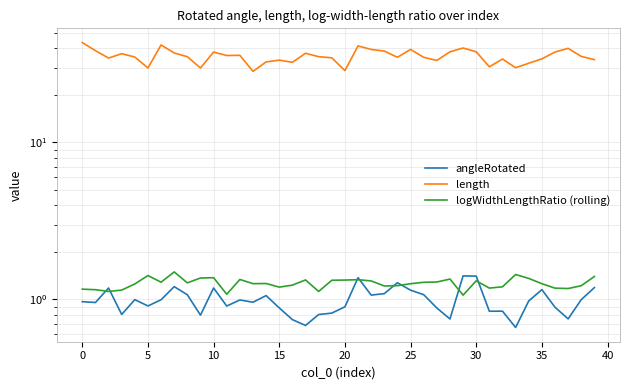

What is the approximate value of logWidthLengthRatio (rolling) at 13?

1.3